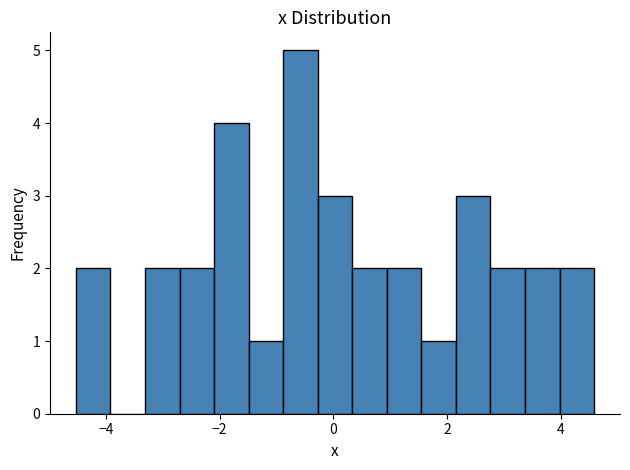

Around what value on the x-axis is the tallest bar? Give the approximate position of its centre, as read against the axis.

-0.6